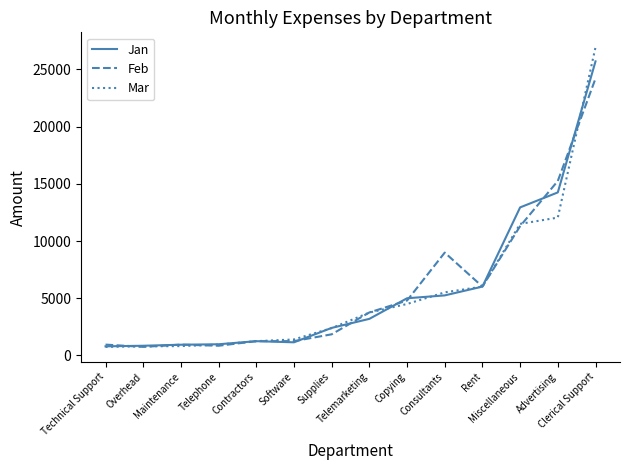

What is the total value across all series at Advertising?

41550